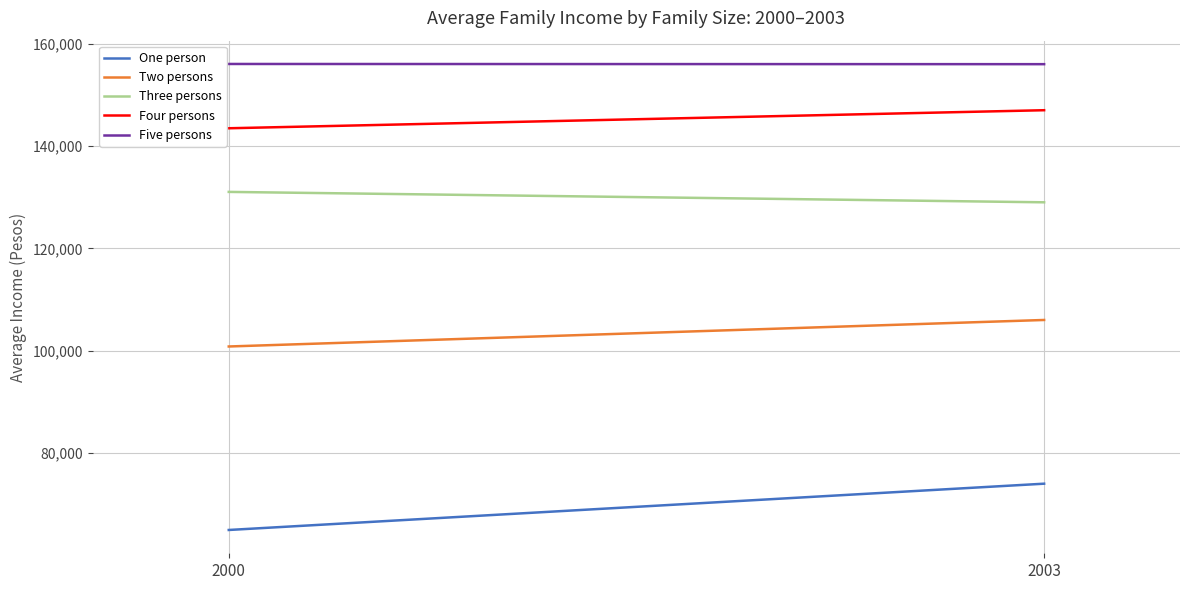

Count the number of categories in the chart.

2